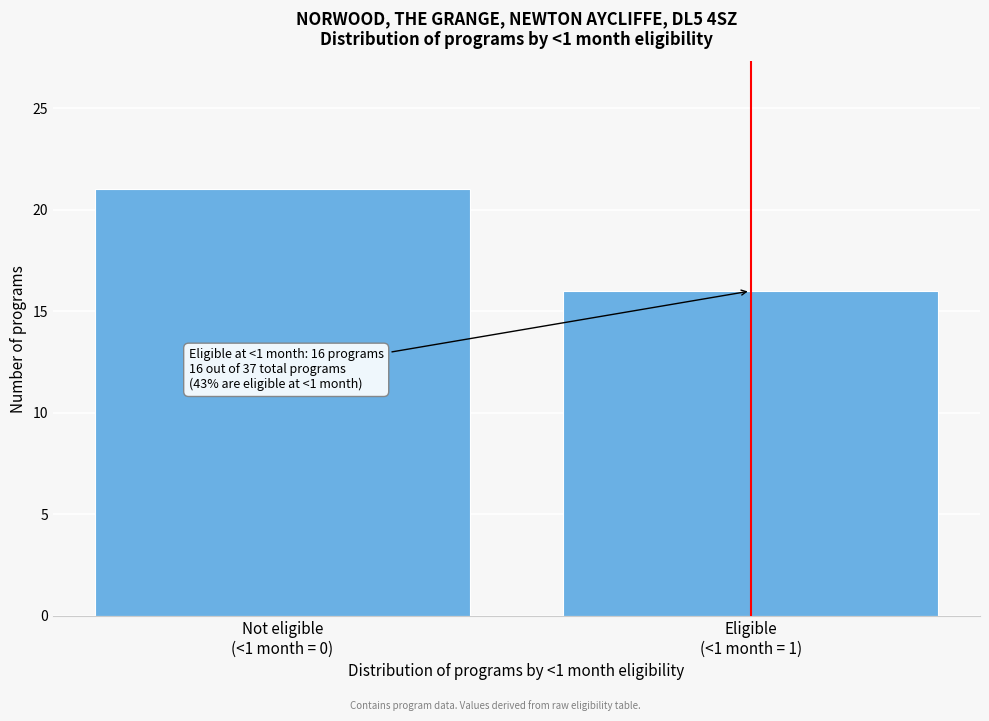

Reading left to right, what are all the values shown in this chart?

21	16